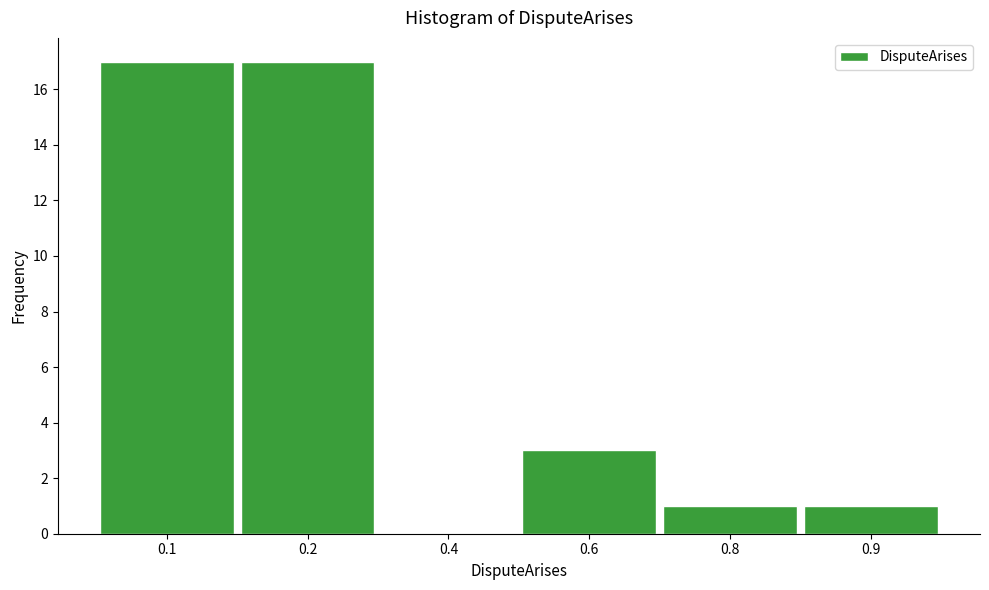

Reading left to right, what are all the values shown in this chart?

0.1=17	0.2=17	0.4=0	0.6=3	0.8=1	0.9=1